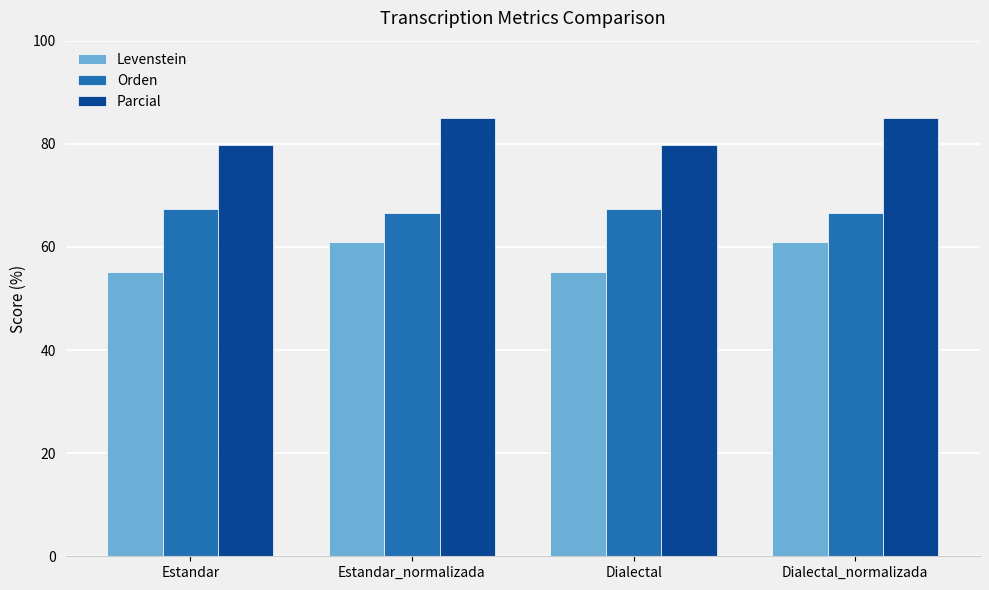

What position from the left is Dialectal?

3